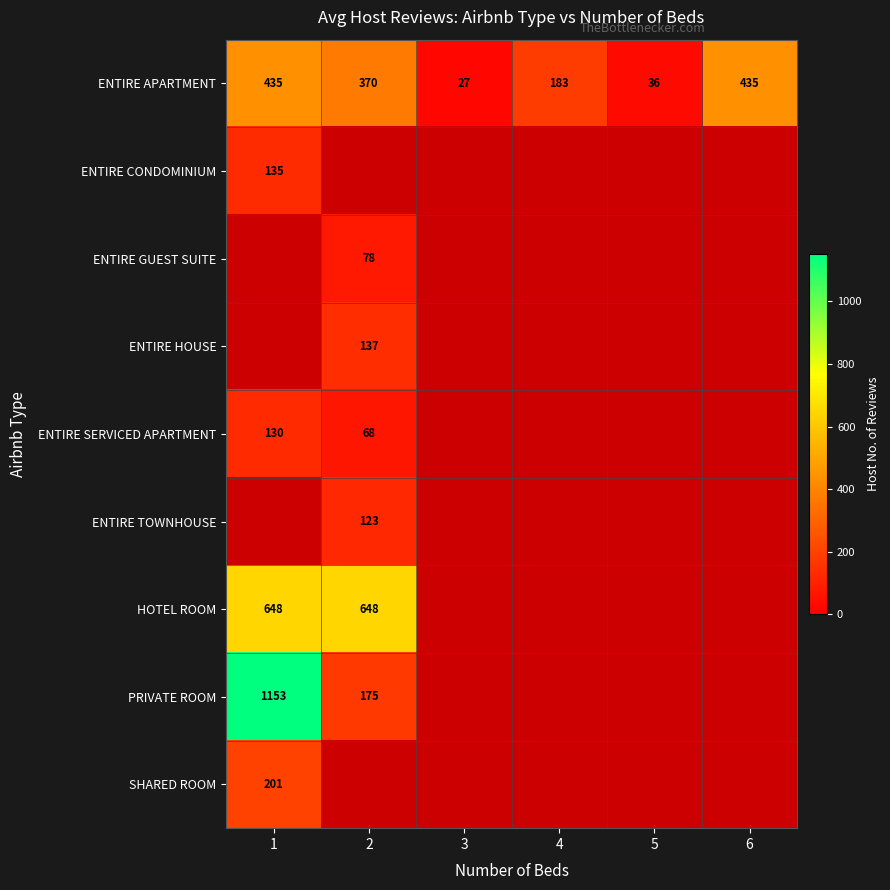

How many series are shown in this chart?

9